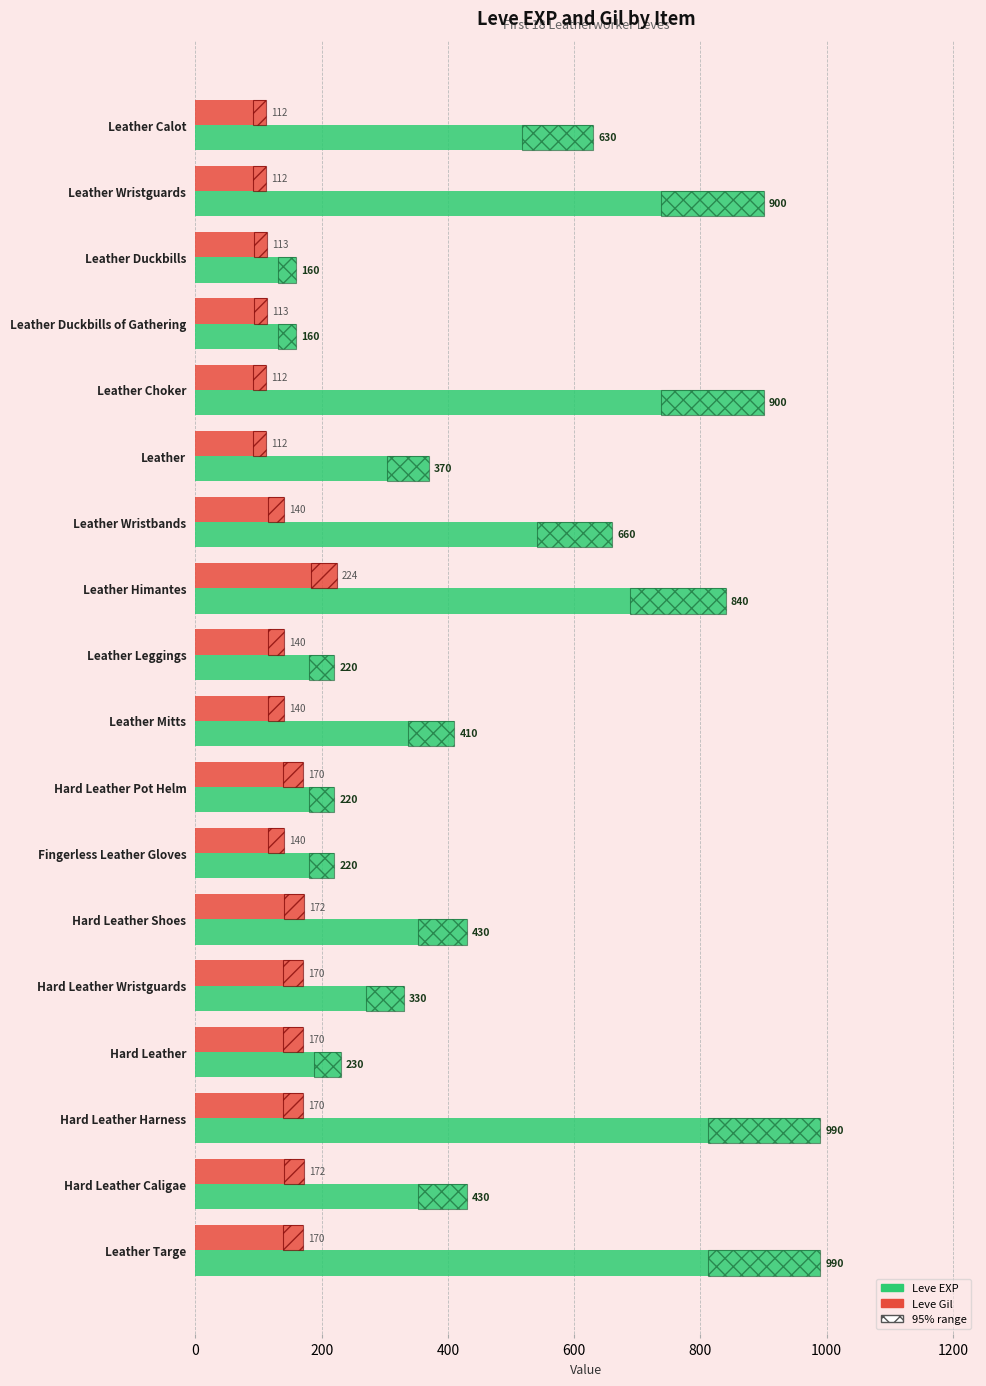

Which series has the widest spread of values?

Leve EXP